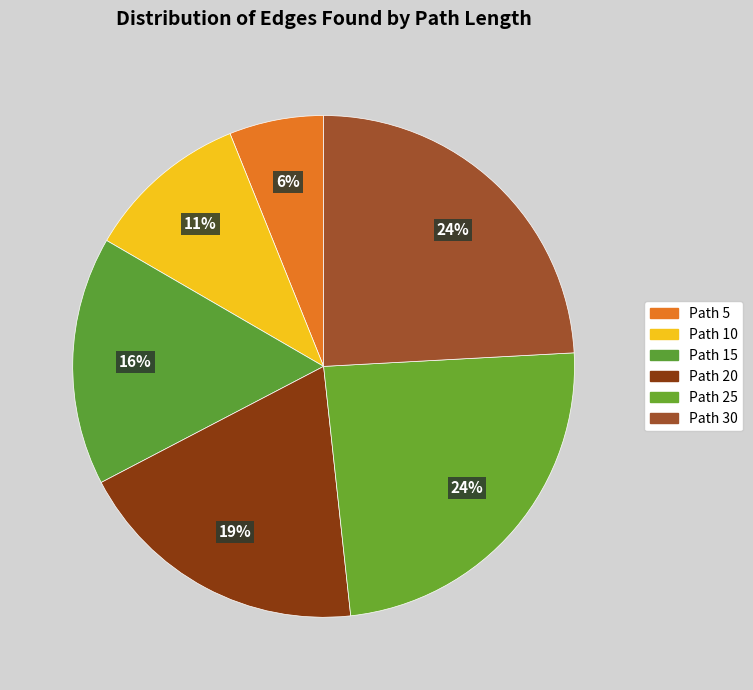

Approximately how many times larger is the value at Path 15 compared to Path 5?

2.6